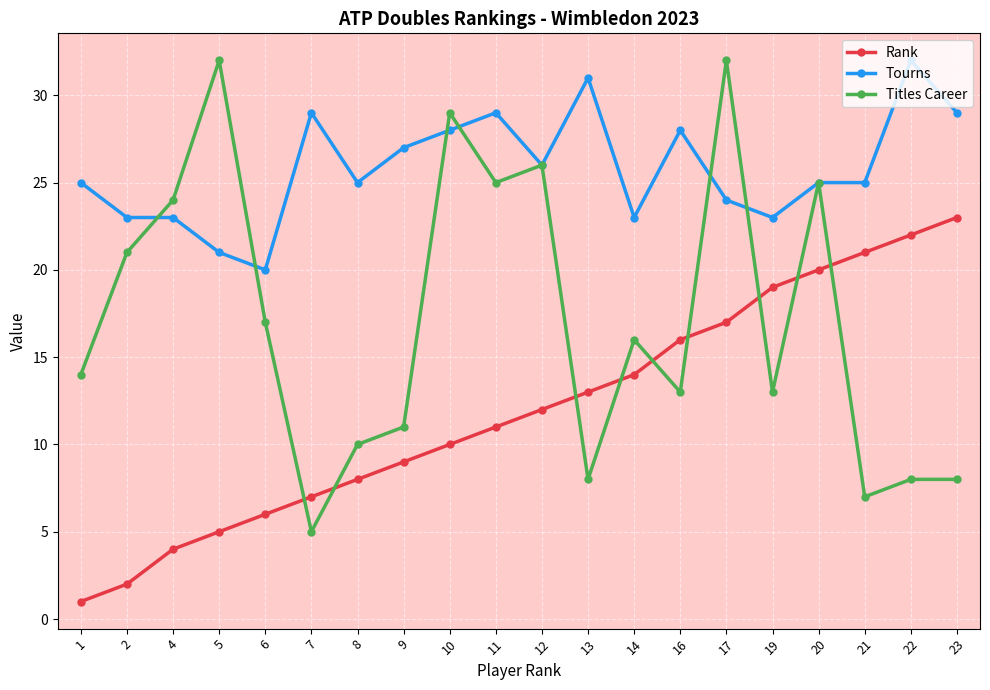

Read the Rank value at 23.

23